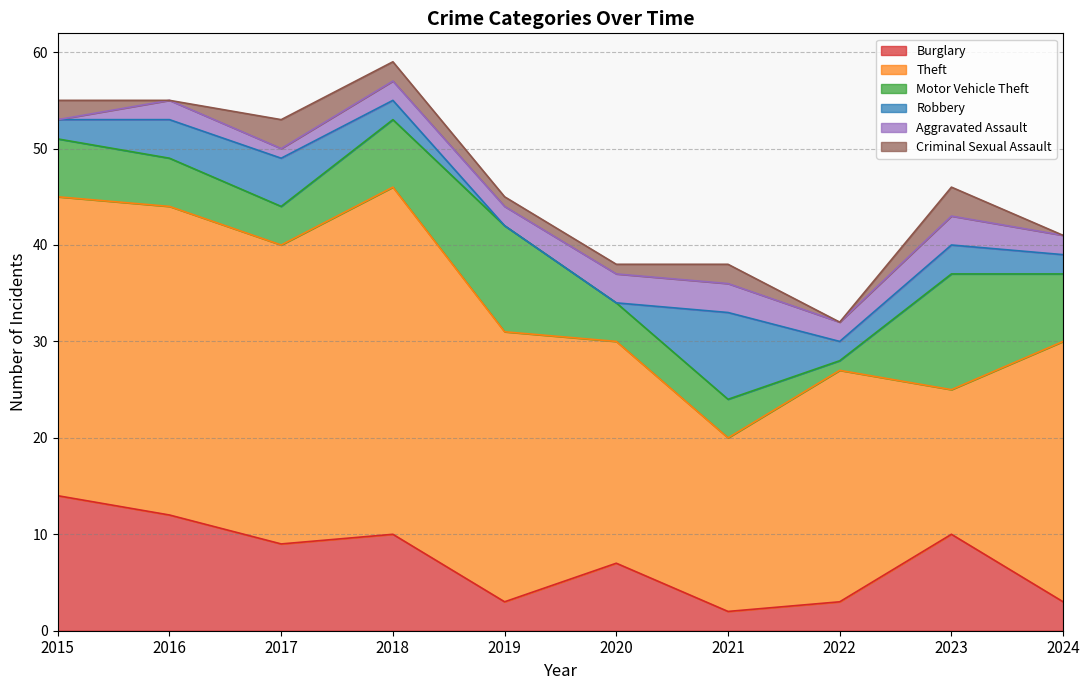

At which category does the chart reach its peak across all series?

2018